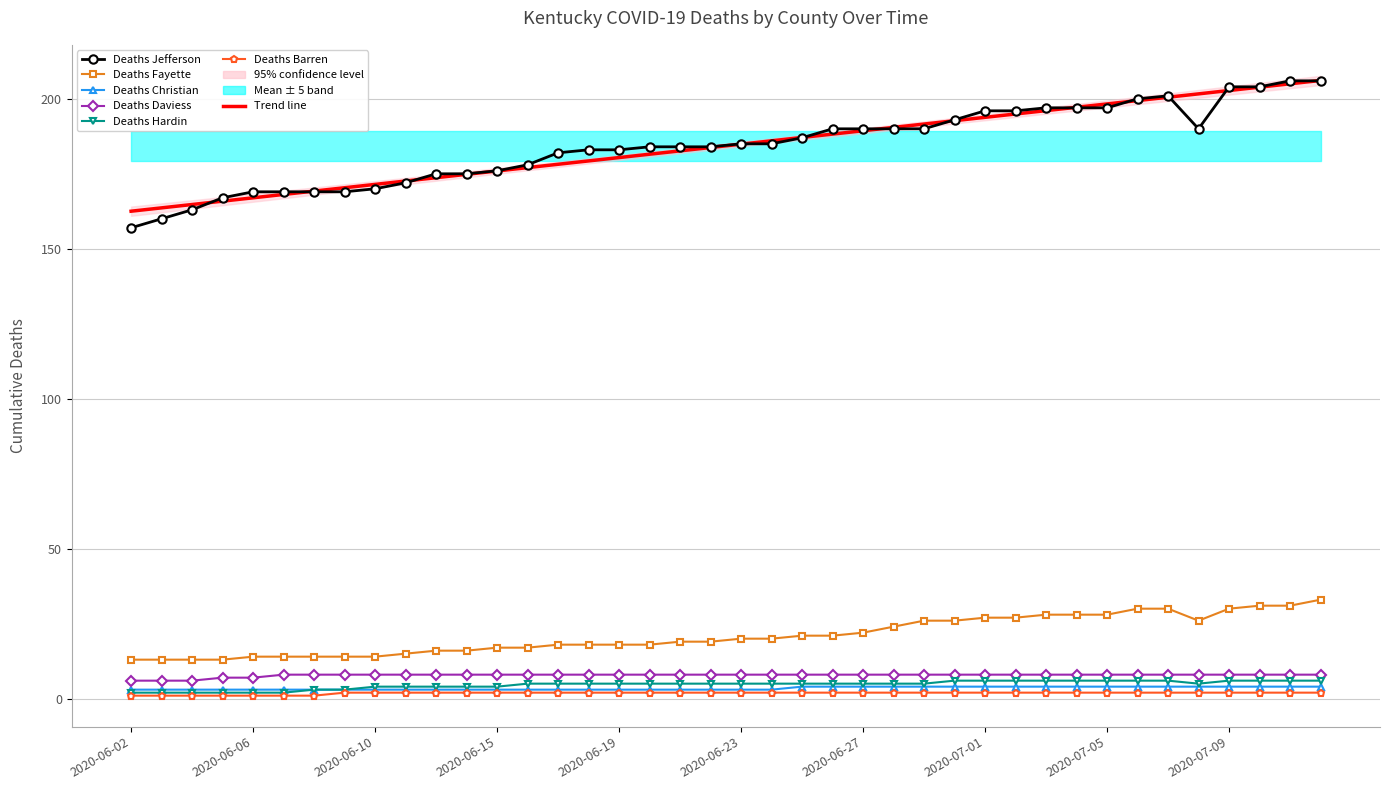

Which series has the largest total across all categories?

Deaths Jefferson